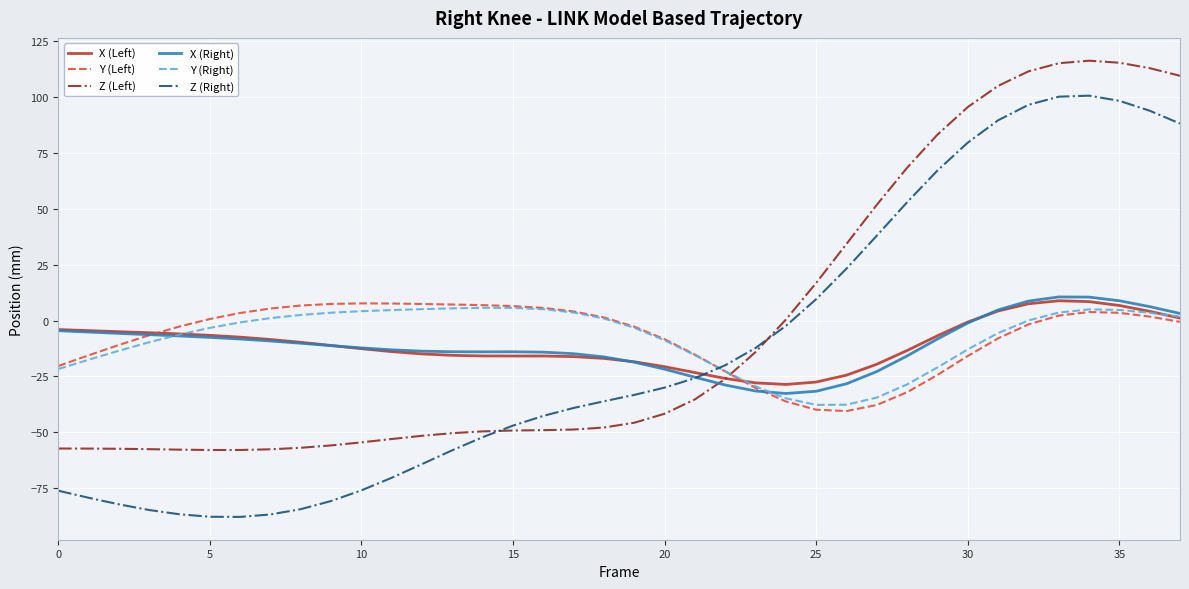

What is the minimum value for Y (Left)?

-40.5